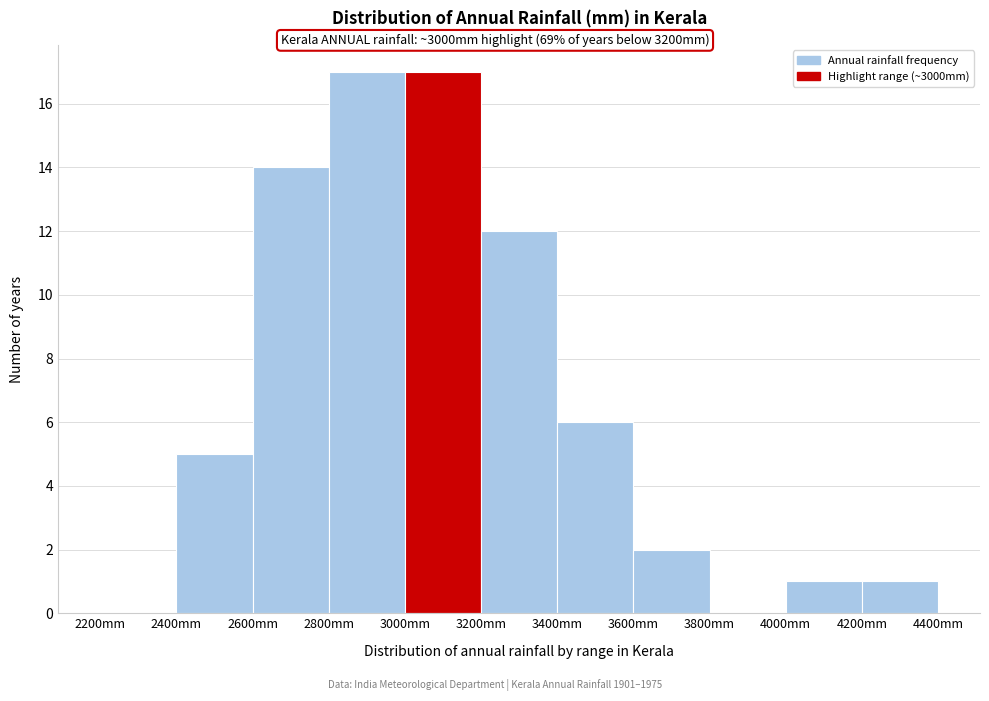

What is the height of the bar covering 4200 to 4400 on the x-axis? The values are not printed on the chart, so give them approximately, as read against the axis.

1